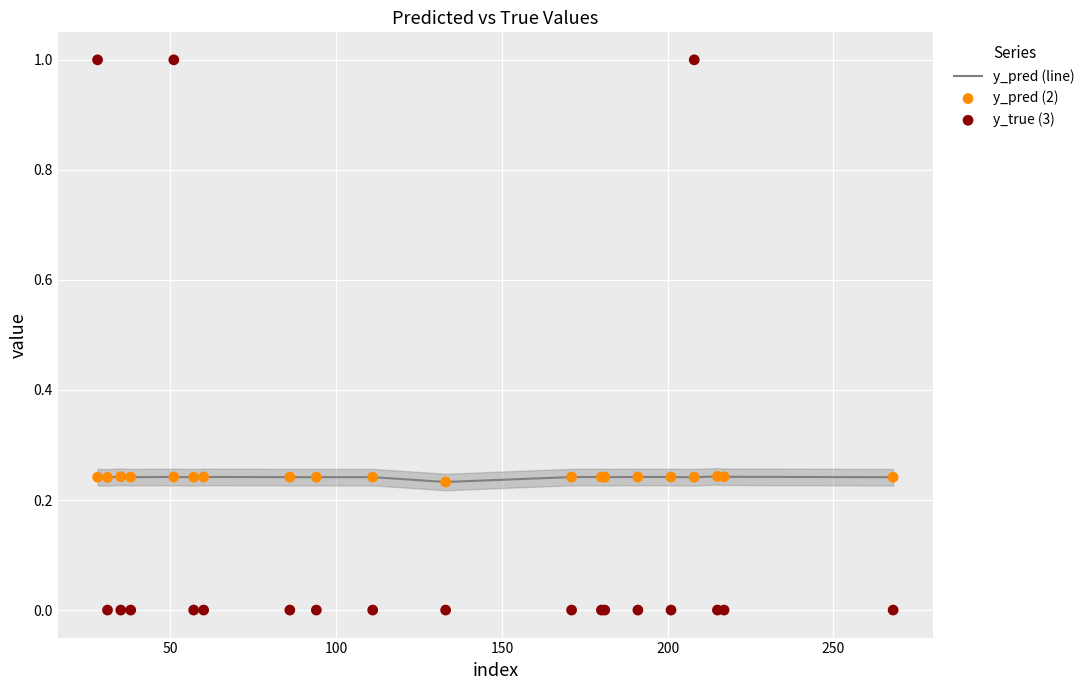

Which series has the widest spread of Y values?

y_true (3)